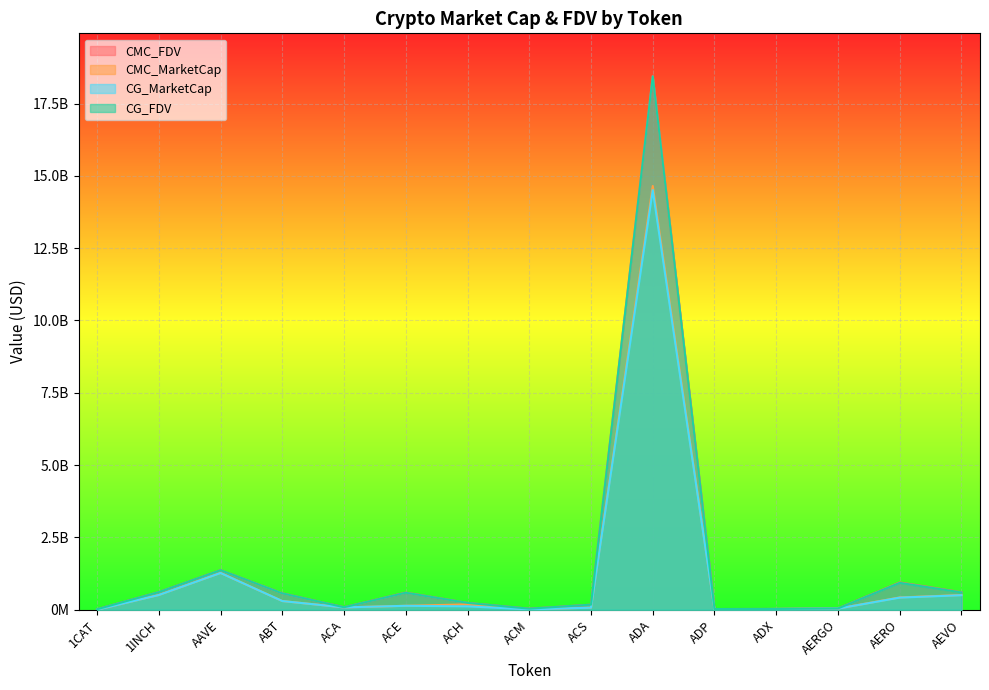

True or false: CG_MarketCap and CMC_FDV intersect in this chart.

False